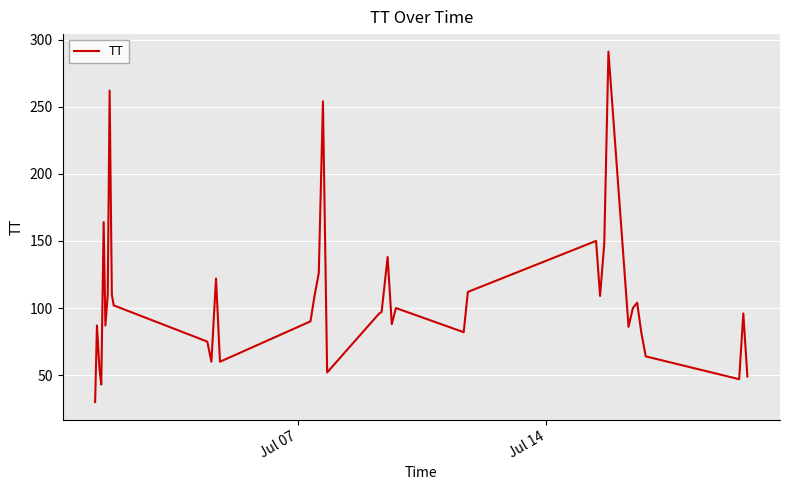

What is the greatest value displayed?

291